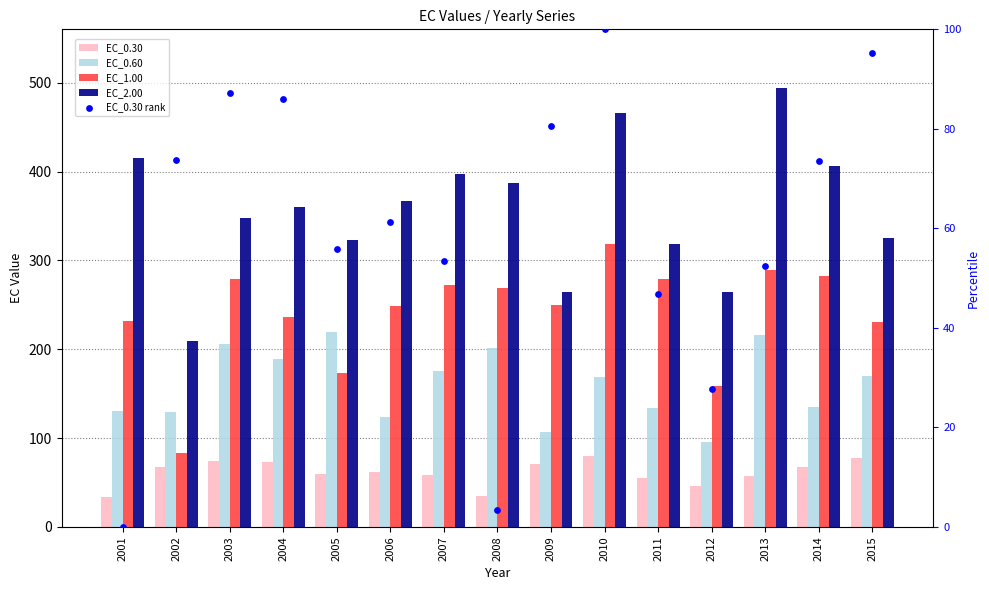

Which series has the widest spread of Y values?

EC_2.00